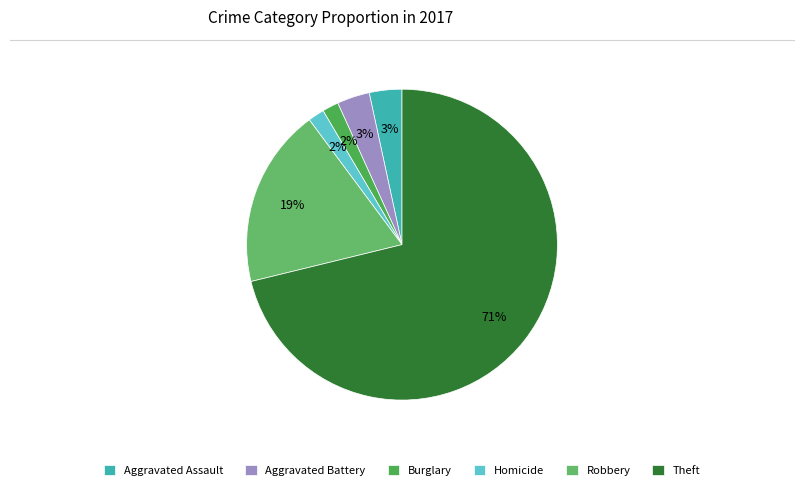

How many segments does this pie chart have?

6